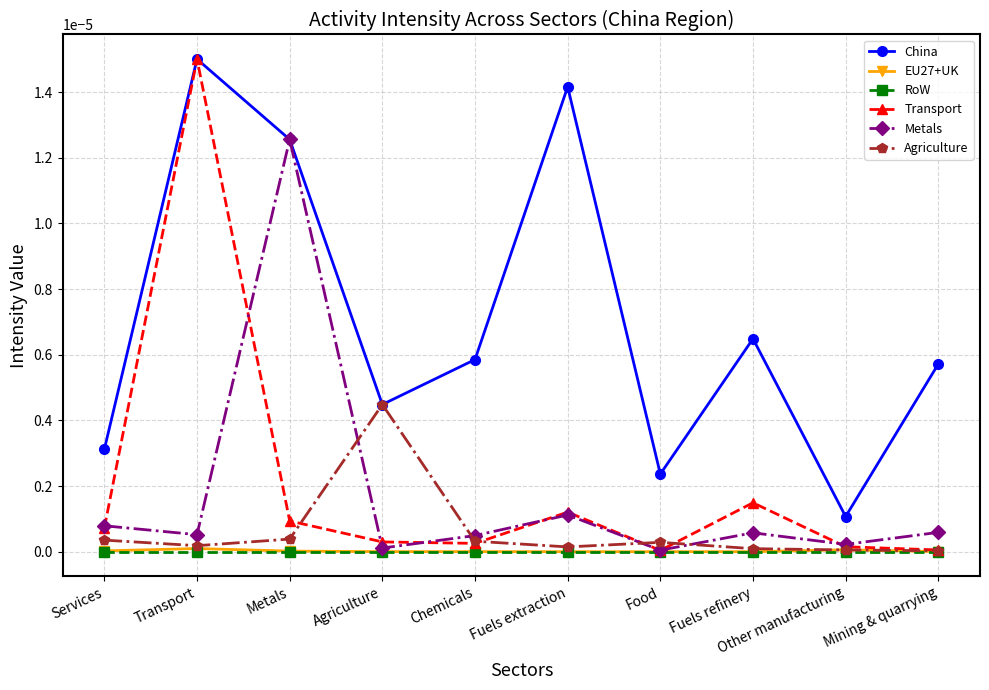

Where is the first local minimum for Metals?

Transport